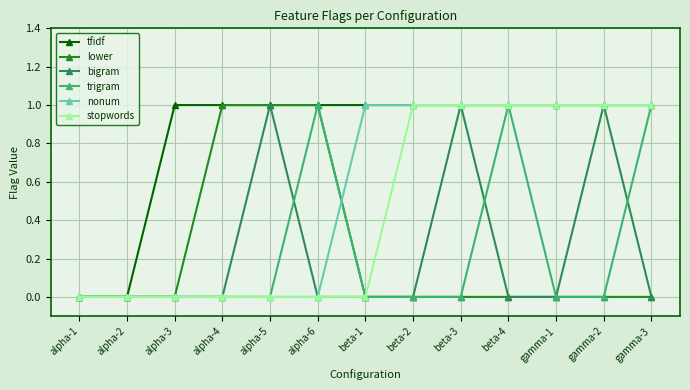

What is the total value across all series at alpha-5?

3